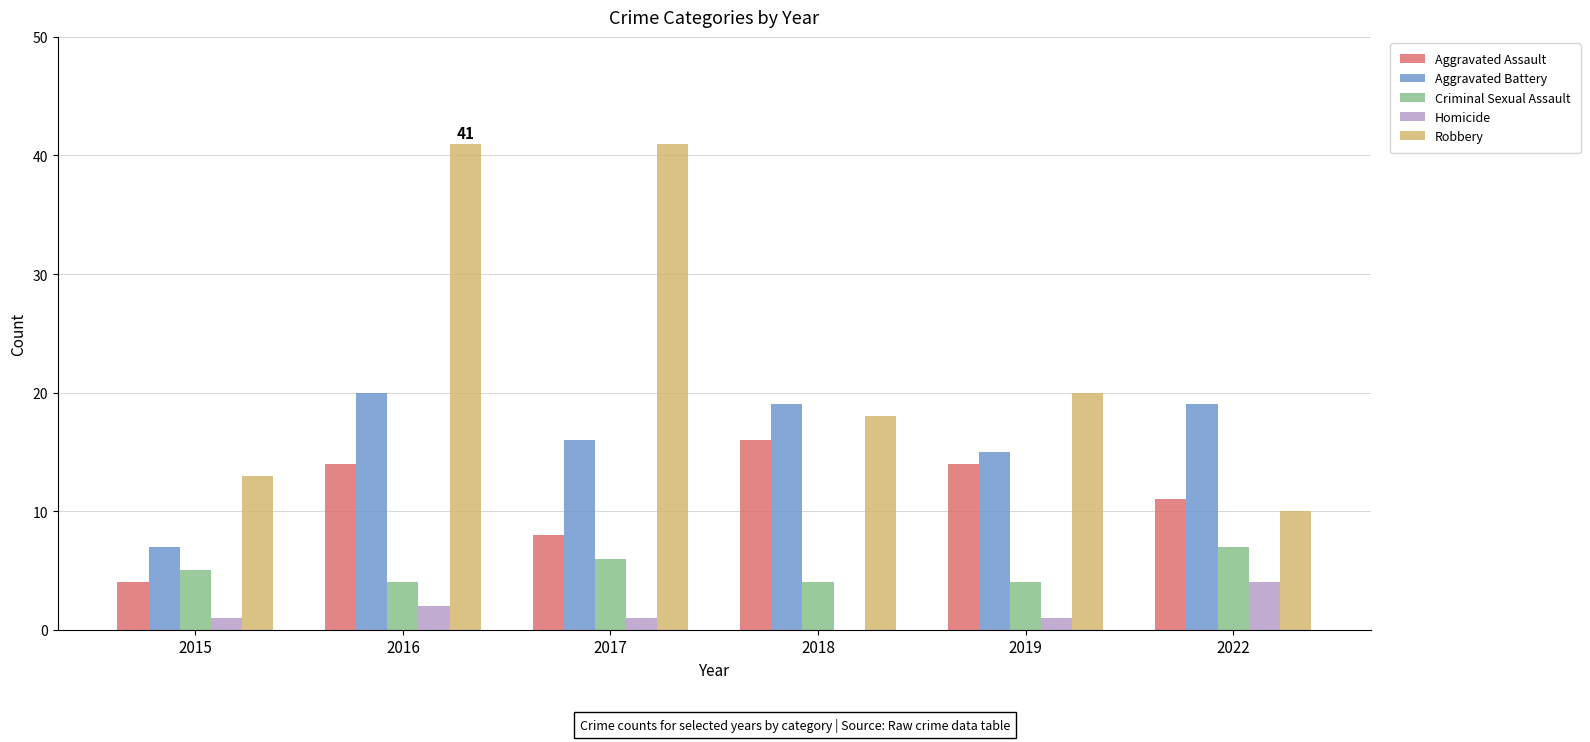

At which label is Criminal Sexual Assault closest to 5?

2015